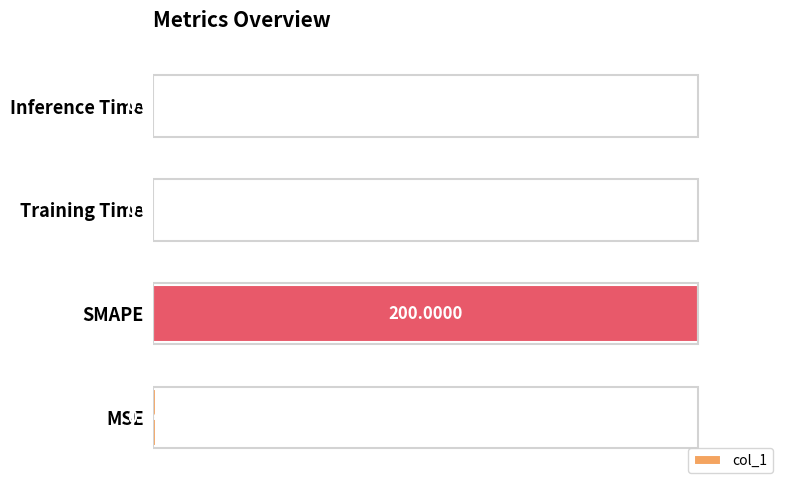

Between Training Time and SMAPE, which is larger?

SMAPE